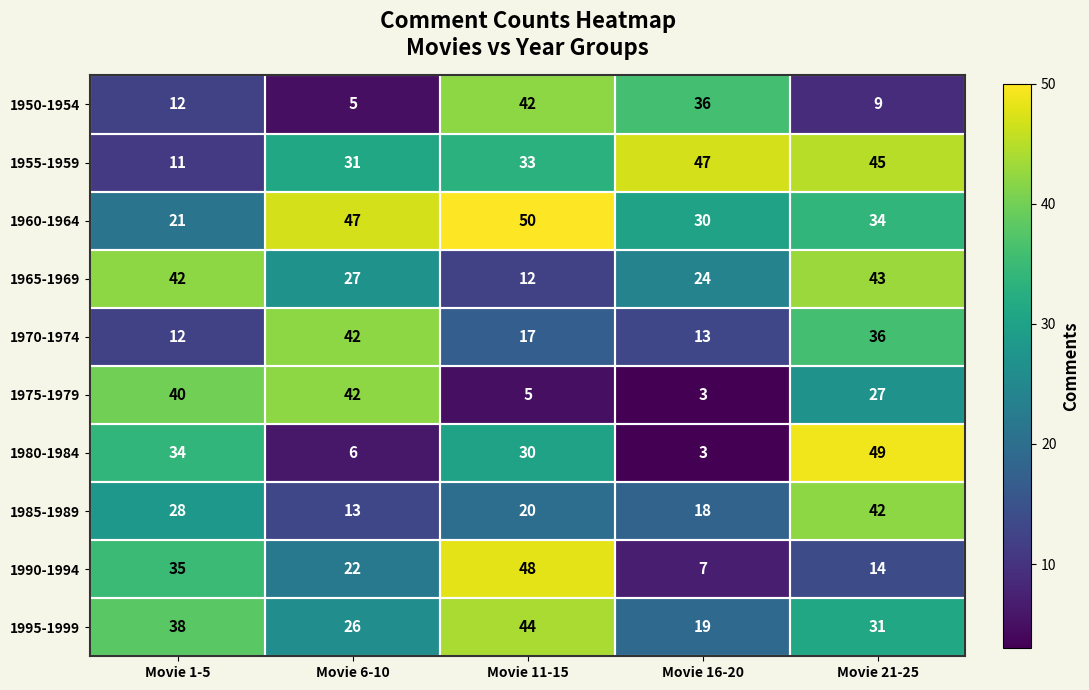

The value of 1975-1979 at Movie 16-20 is 1. True or false?

False